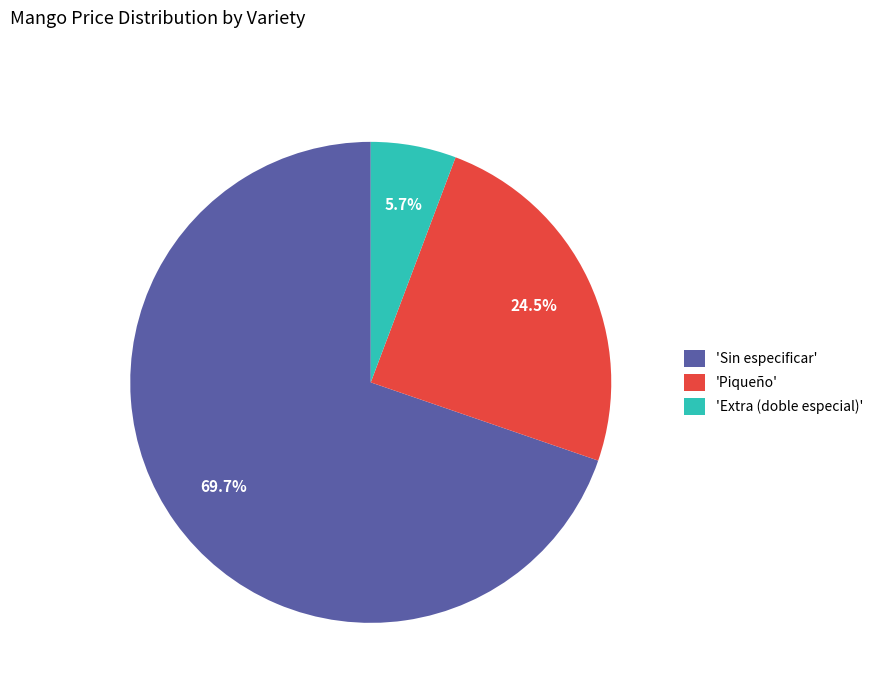

Which category has the biggest portion of the pie?

'Sin especificar'